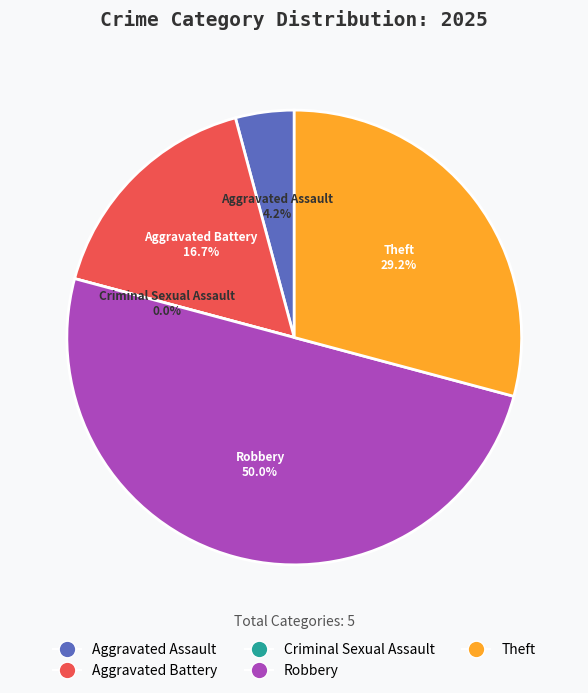

How many segments does this pie chart have?

5